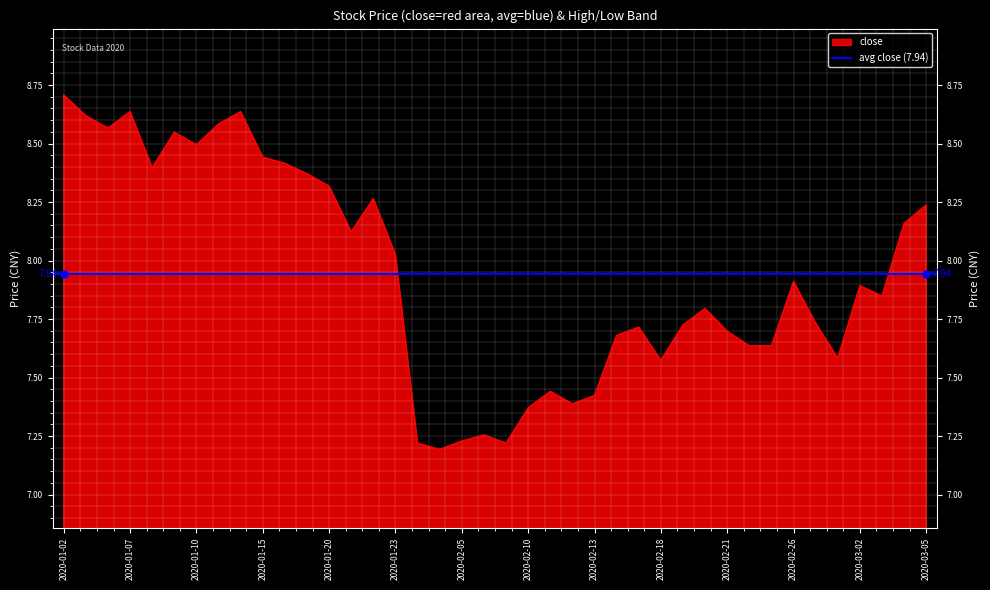

True or false: high has more than 2 points higher than both neighbors.

True